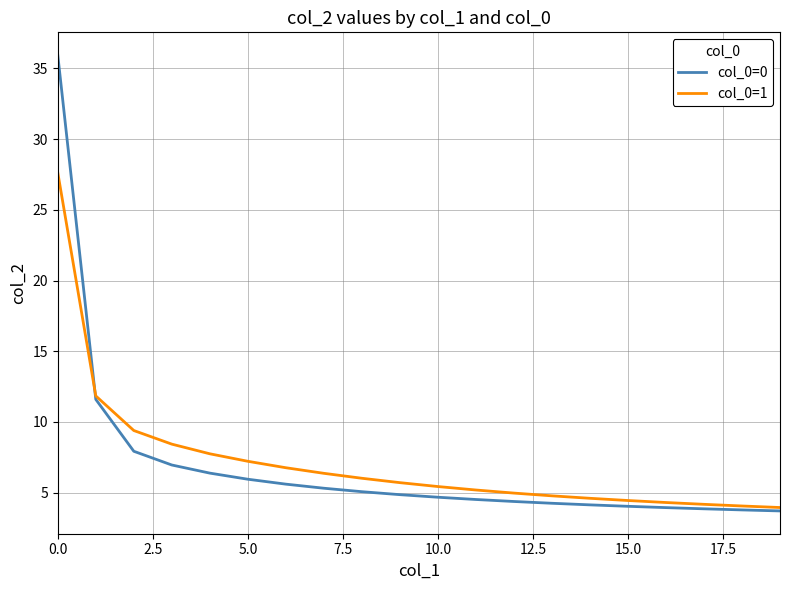

What is the highest value of the col_0=1 series?

27.6